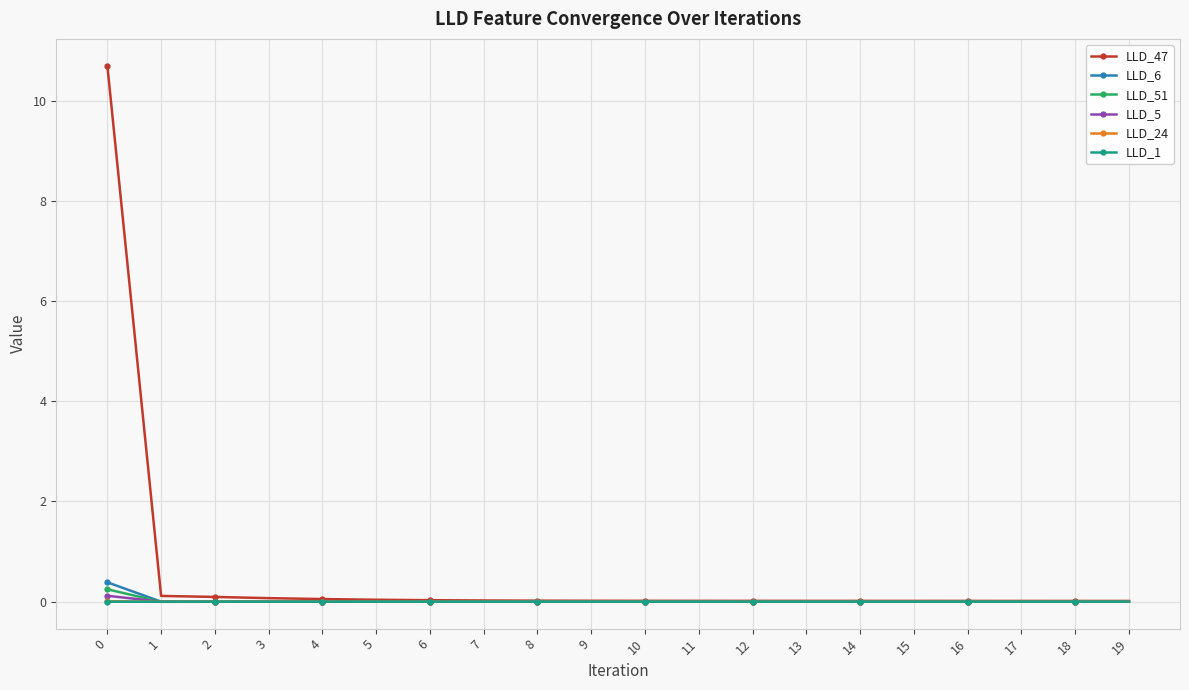

True or false: LLD_51 has more than 0 points higher than both neighbors.

True